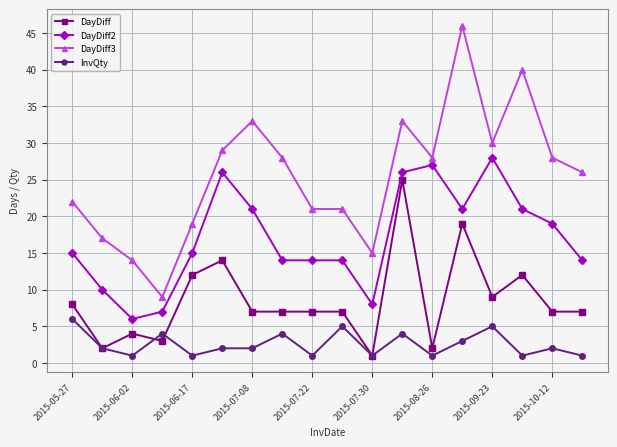

How many lines are shown in the chart?

4